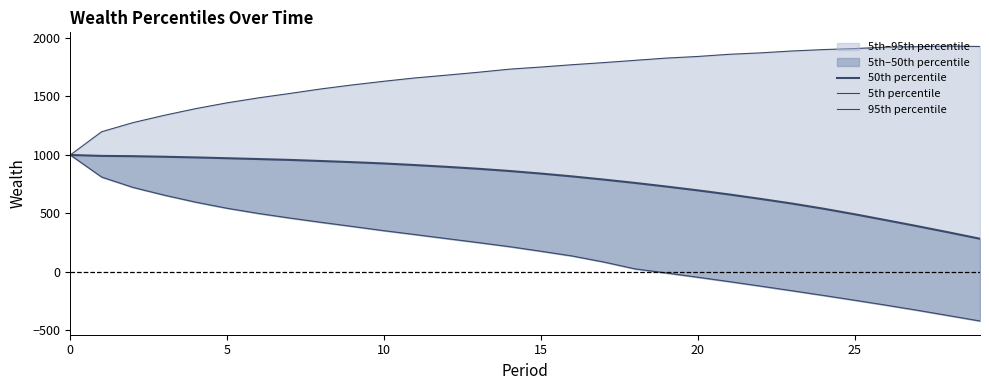

What is the minimum value for 50th percentile?

283.6